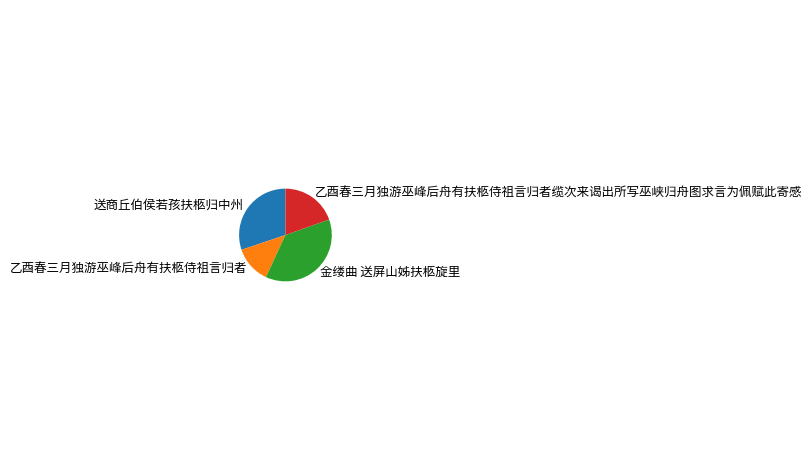

Is there any slice that represents more than half of the pie?

No